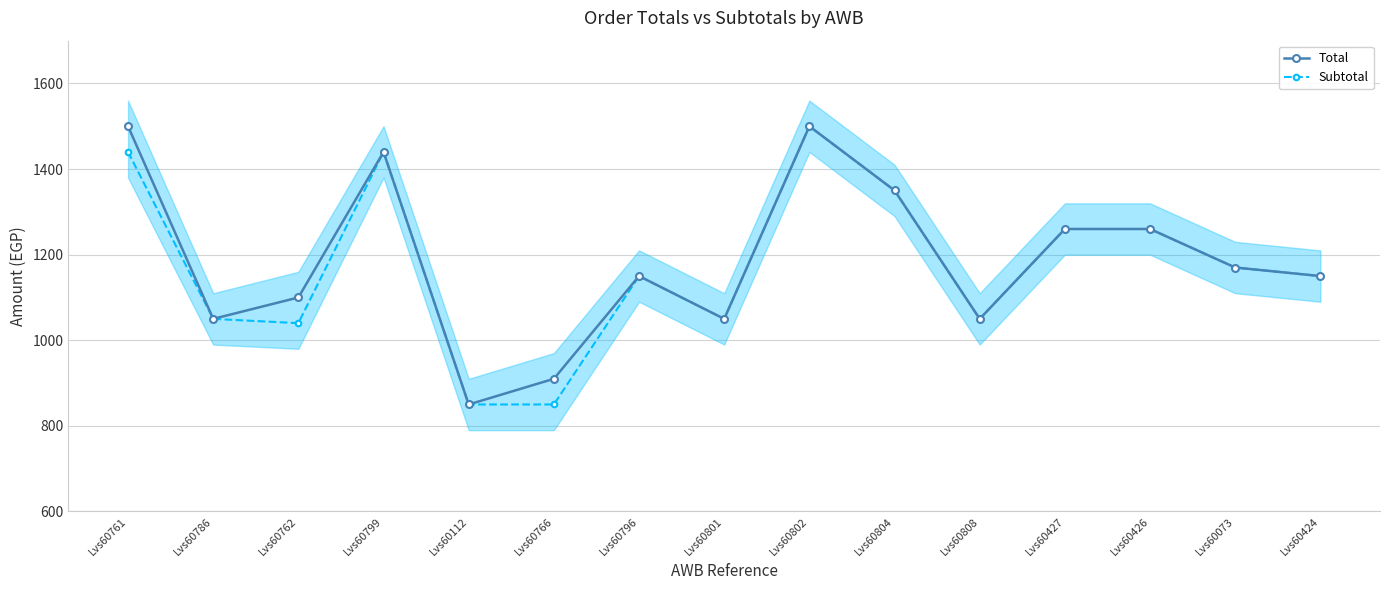

At which label does Total reach its peak?

Lvs60761